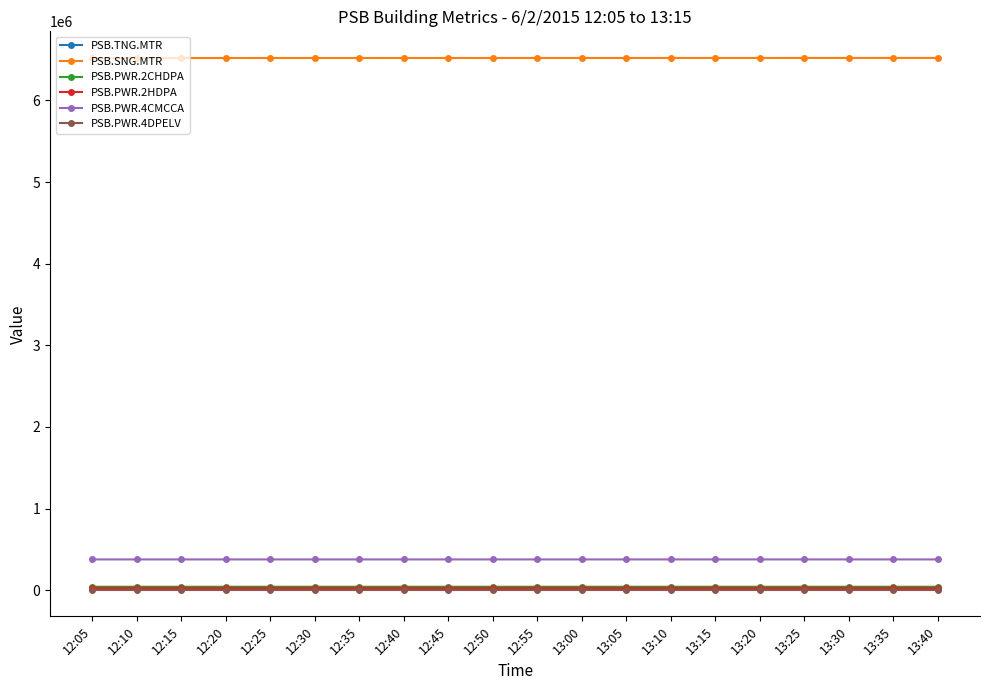

True or false: PSB.PWR.2HDPA and PSB.PWR.2CHDPA intersect in this chart.

False